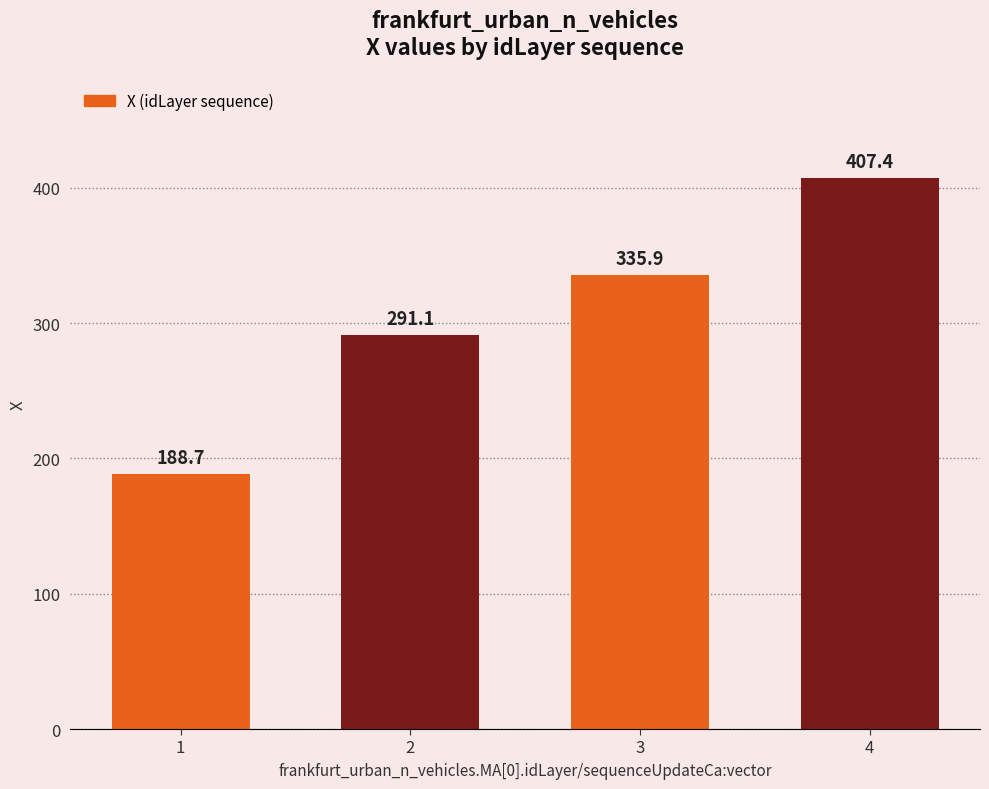

Reading left to right, list all the values displayed in this chart.

188.7	291.1	335.9	407.4